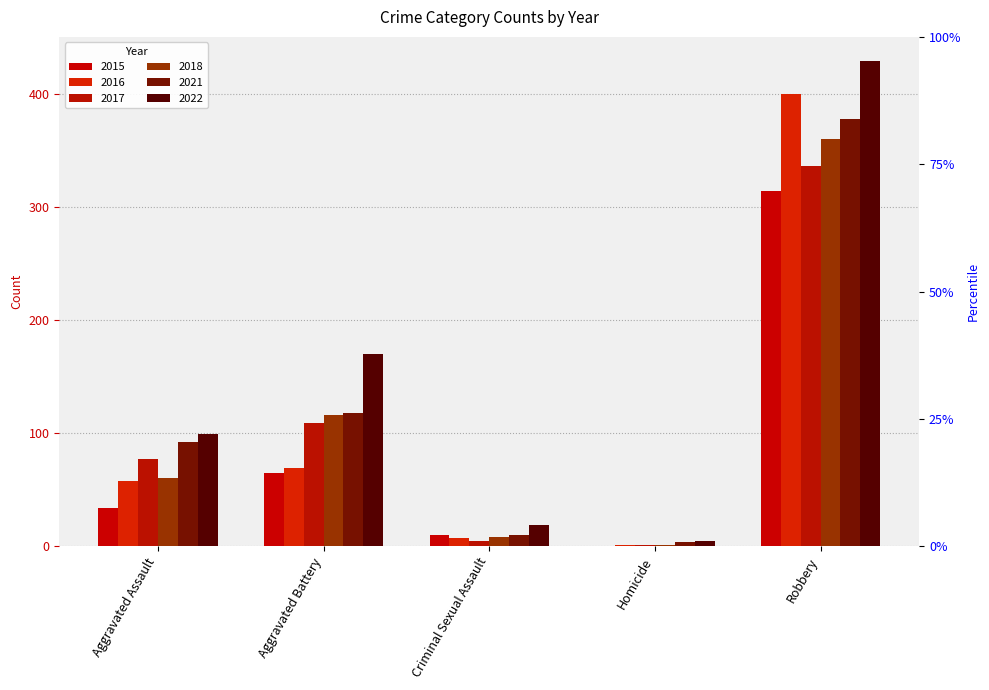

Rank the series by their maximum value, from lowest to highest.

2015, 2017, 2018, 2021, 2016, 2022